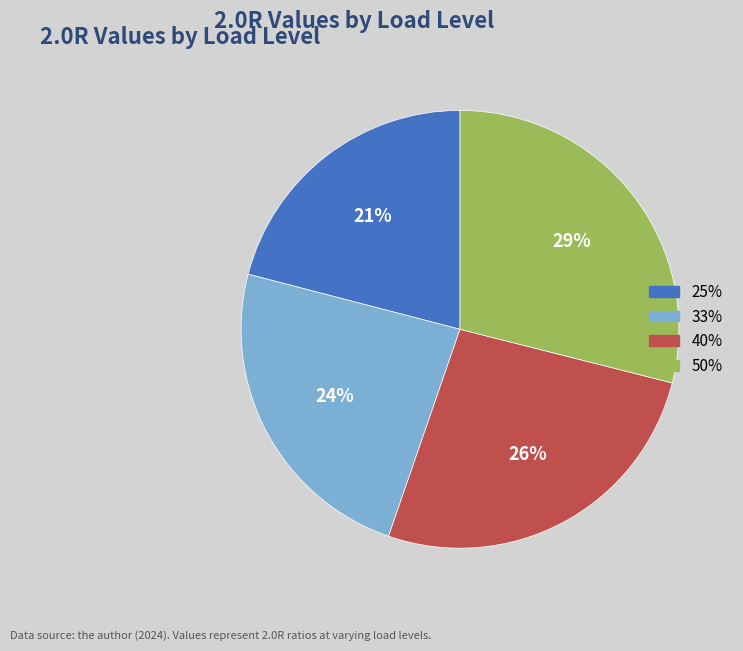

Approximately how many times larger is the value at 40% compared to 50%?

0.9